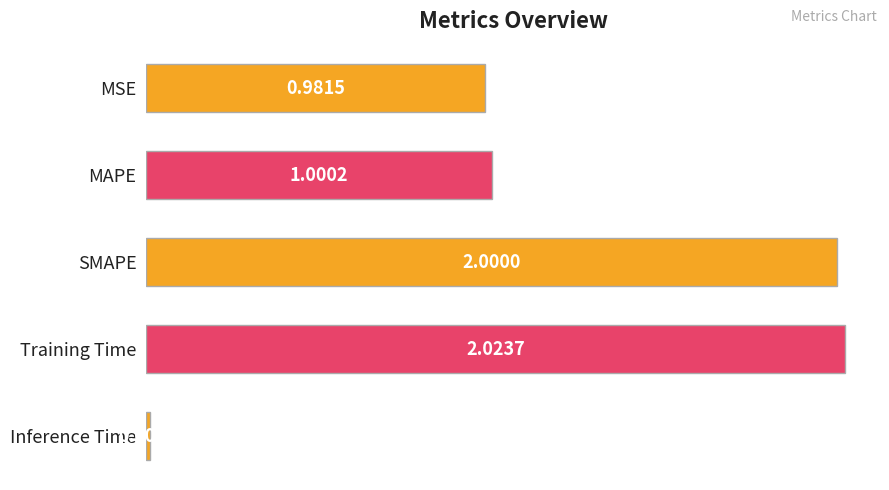

List the labels in order of value, largest first.

Training Time, SMAPE, MAPE, MSE, Inference Time